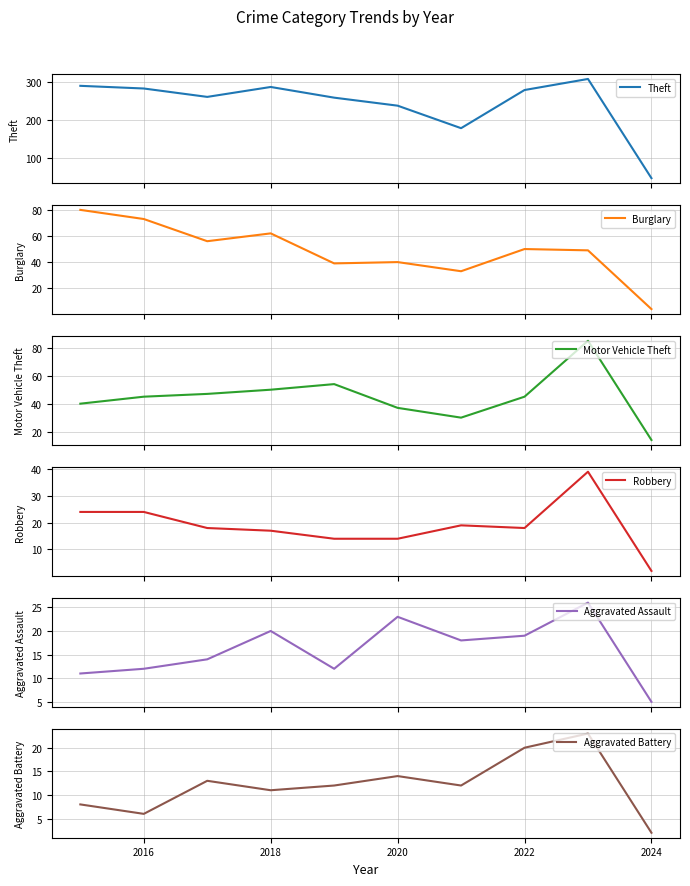

The value of Aggravated Battery at 2018 is 16. True or false?

False